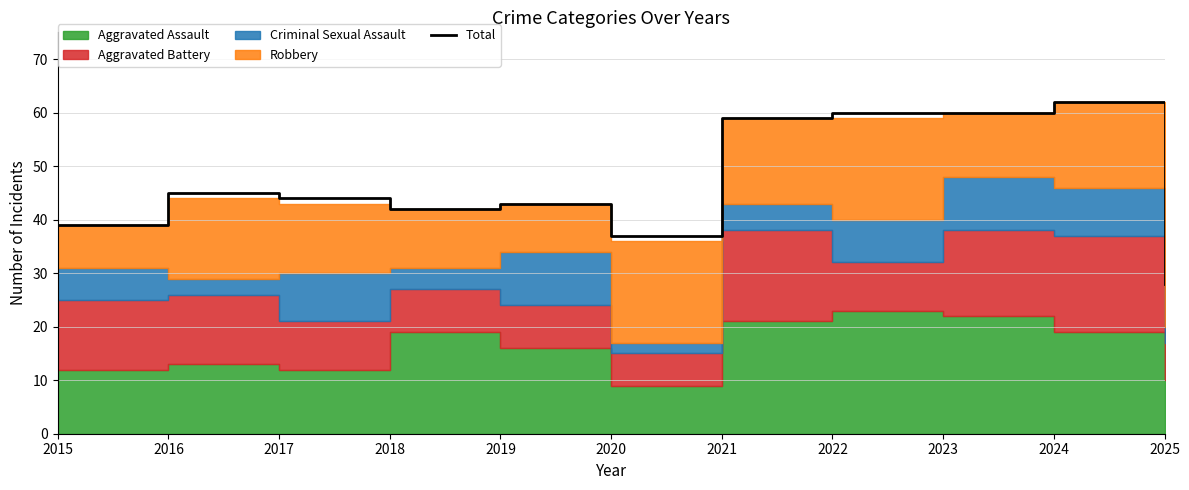

Reading left to right, what are all the values shown in this chart?

39	45	44	42	43	37	59	60	60	62	28